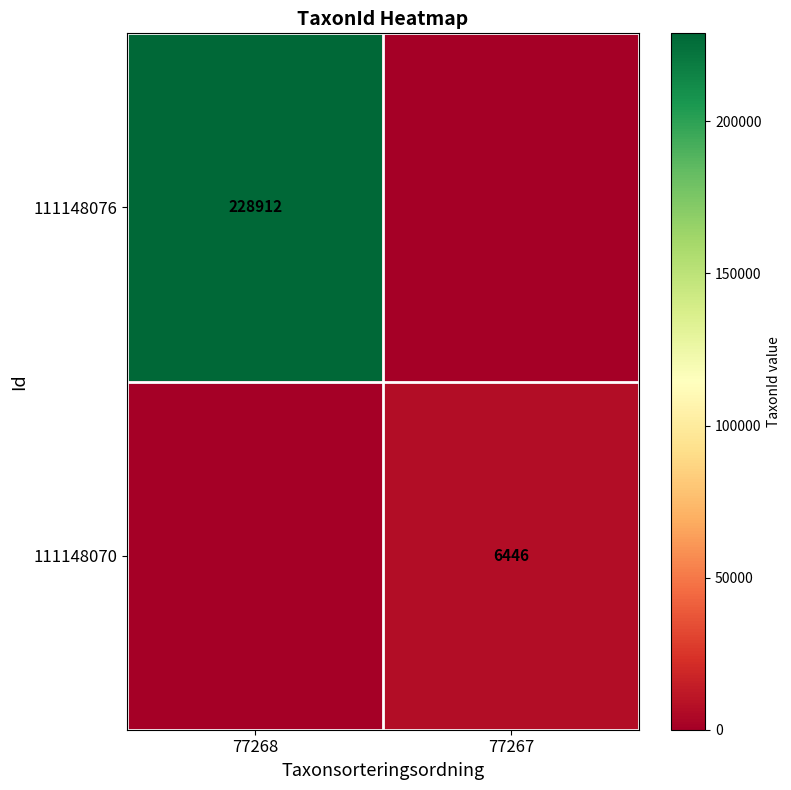

True or false: 111148076 has a value of 140163 at 77268.

False